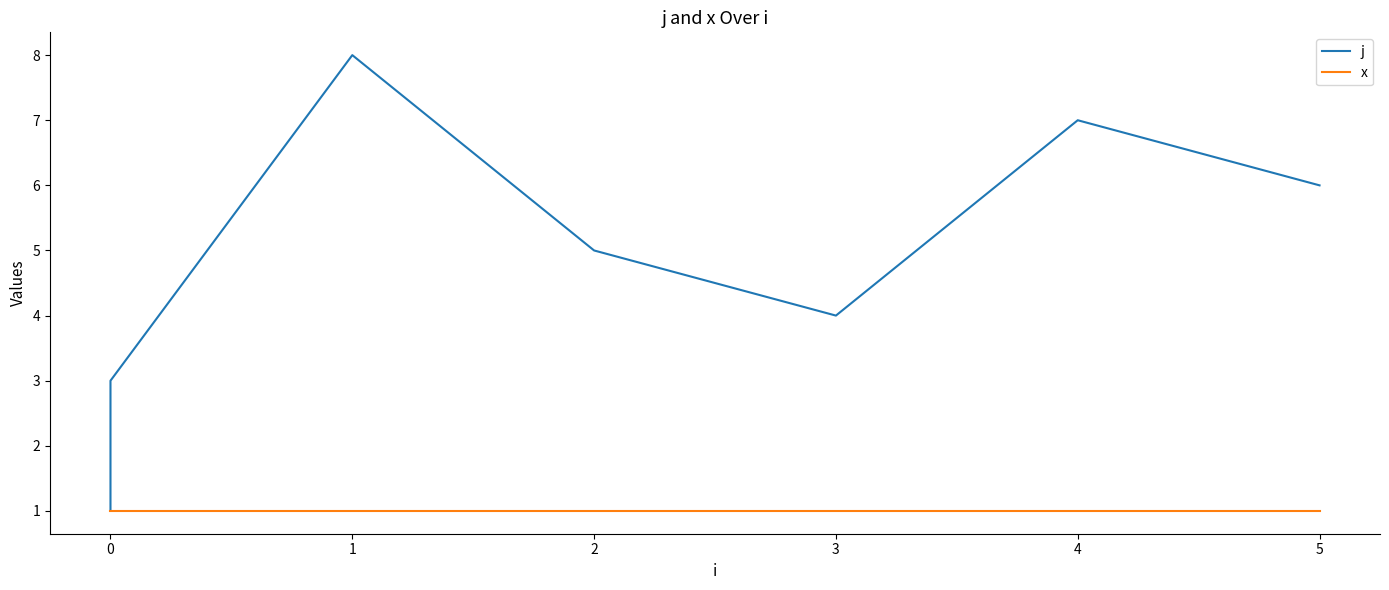

What is the total value across all series at 0?

2